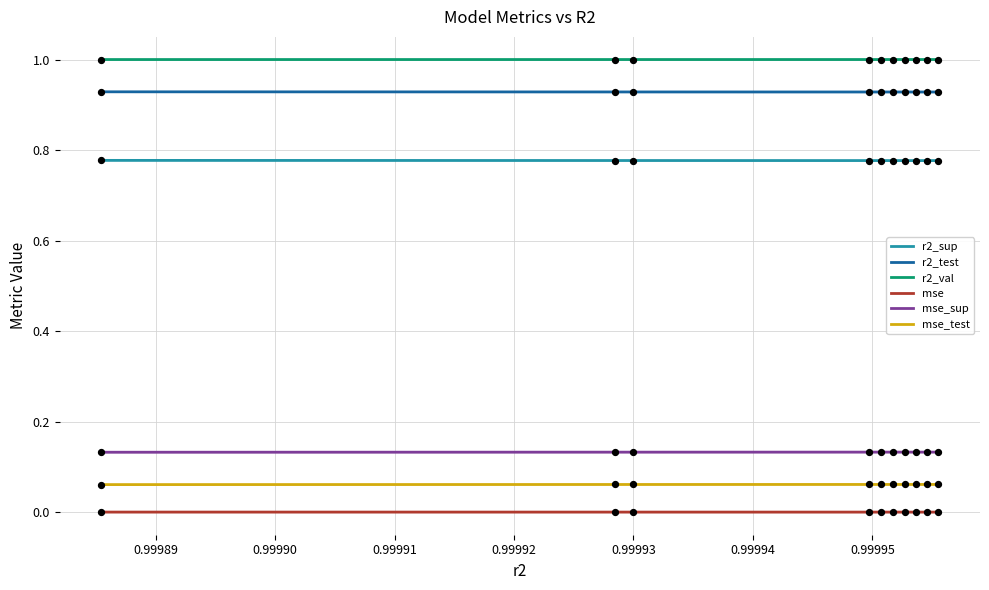

What are all the series names shown in the legend?

r2_sup, r2_test, r2_val, mse, mse_sup, mse_test